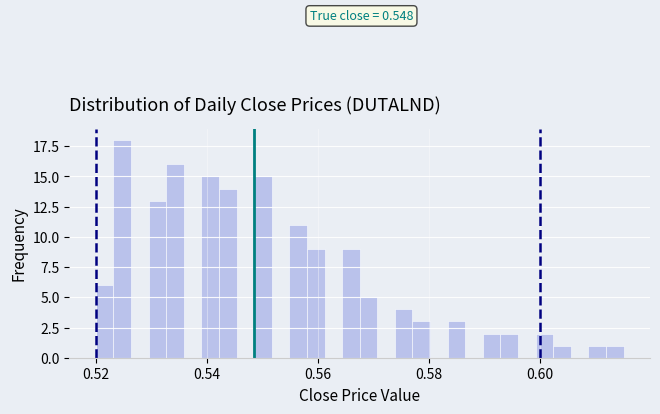

Around what value on the x-axis is the tallest bar? Give the approximate position of its centre, as read against the axis.

0.524